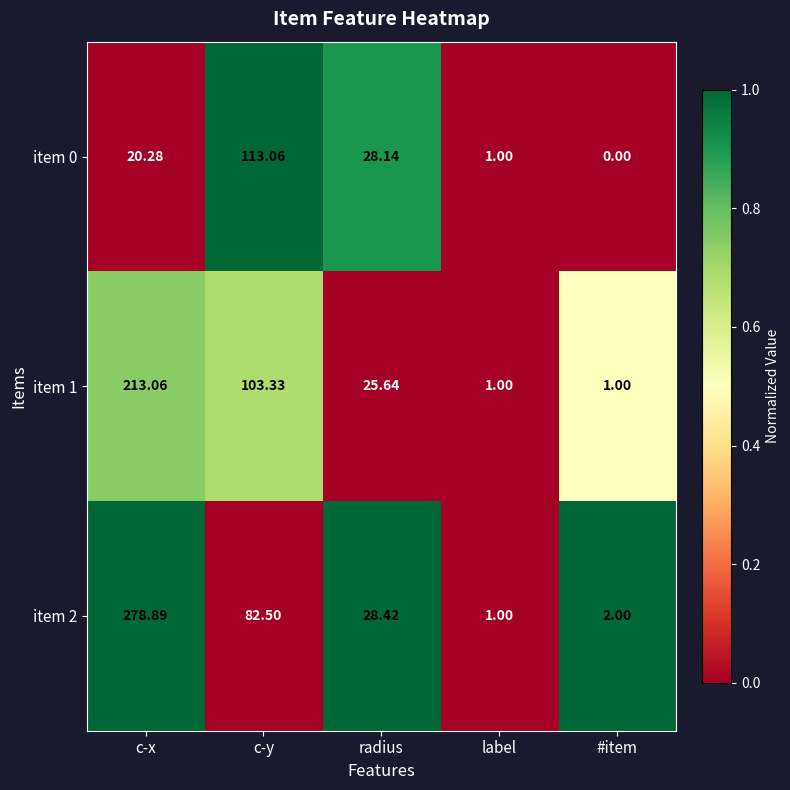

At which label is item 0 closest to 56?

radius